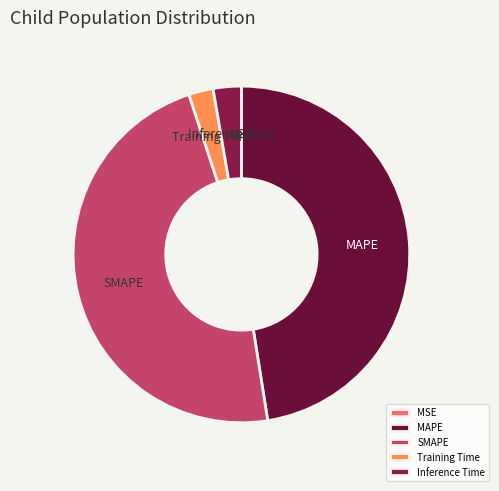

True or false: Inference Time accounts for 3% of the total.

True